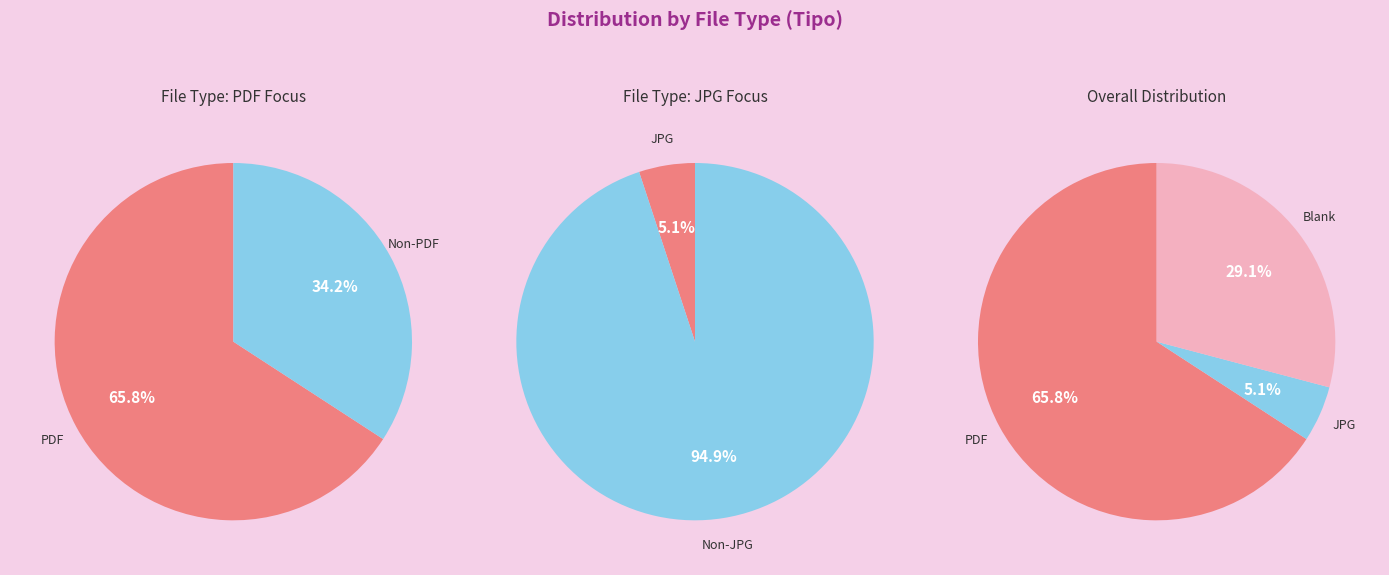

Approximately how many times larger is the value at other compared to  ?

0.9